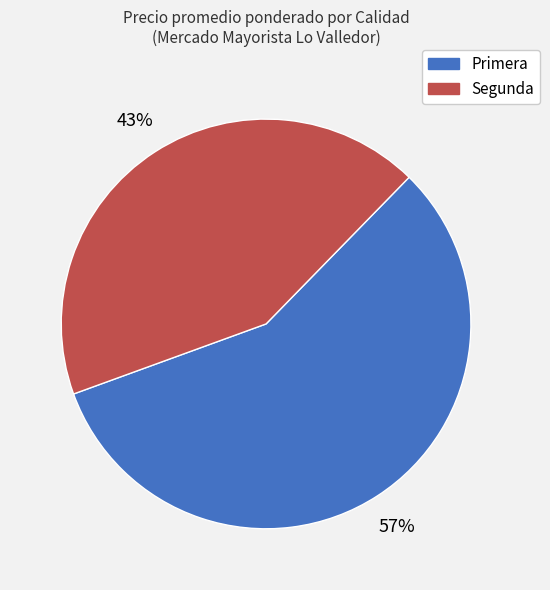

Combined, do Segunda and Primera account for over 50%?

Yes